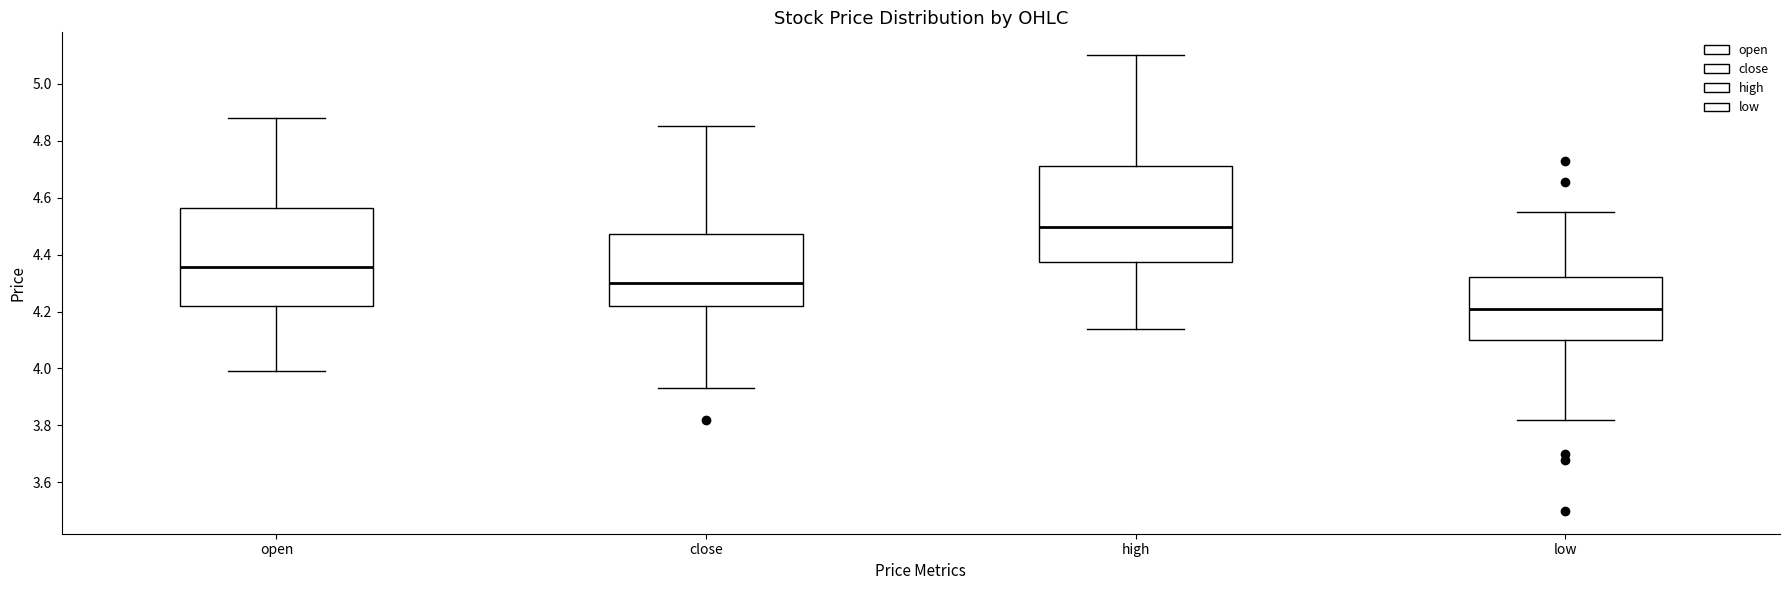

Where is the upper edge of the box for open on the y-axis? The values are not printed on the chart, so give them approximately, as read against the axis.

4.56